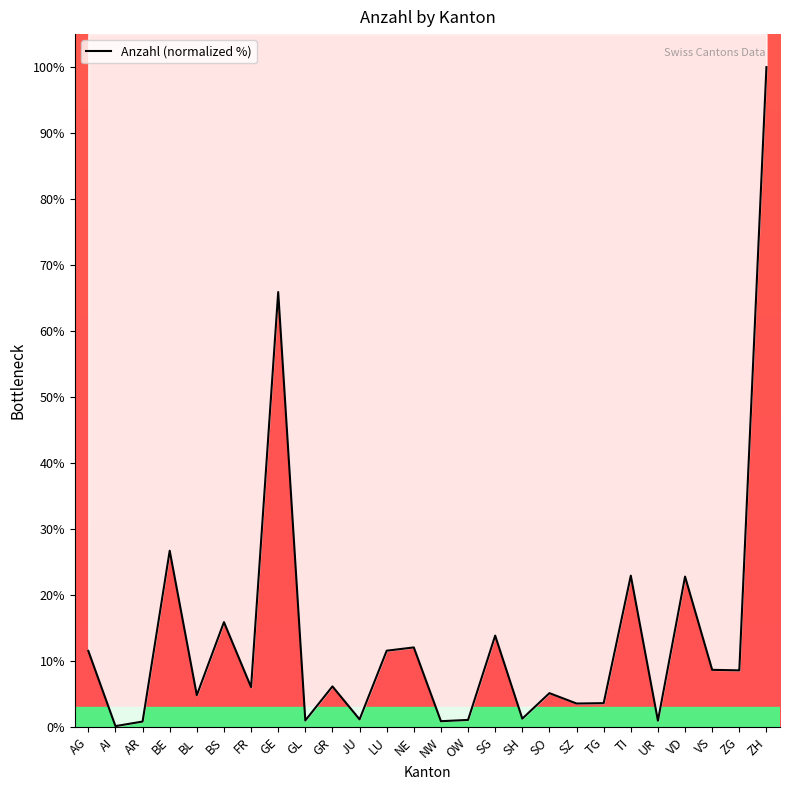

Rank the categories by value from highest to lowest.

ZH, GE, BE, TI, VD, BS, SG, NE, LU, AG, VS, ZG, GR, FR, SO, BL, TG, SZ, SH, JU, OW, GL, UR, NW, AR, AI